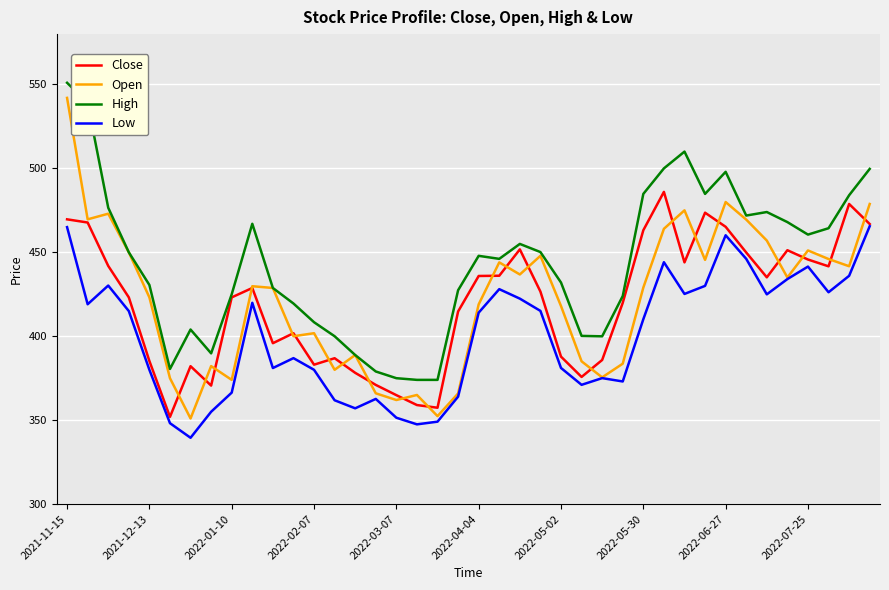

What is the maximum value shown in the chart?

551.0